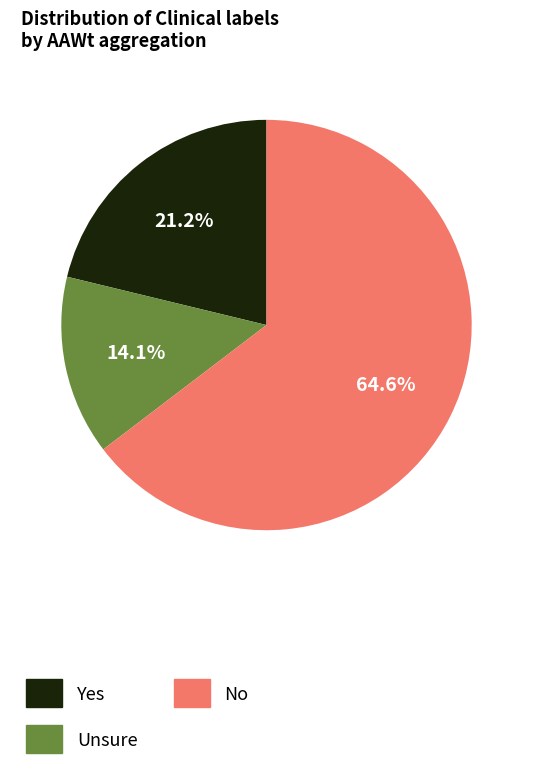

Between Unsure and No, which is larger?

No